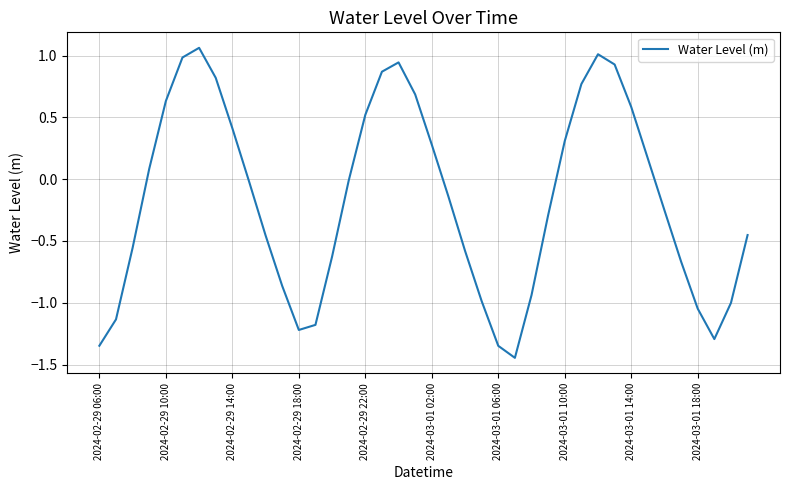

What is the difference between the maximum and minimum values?

2.5